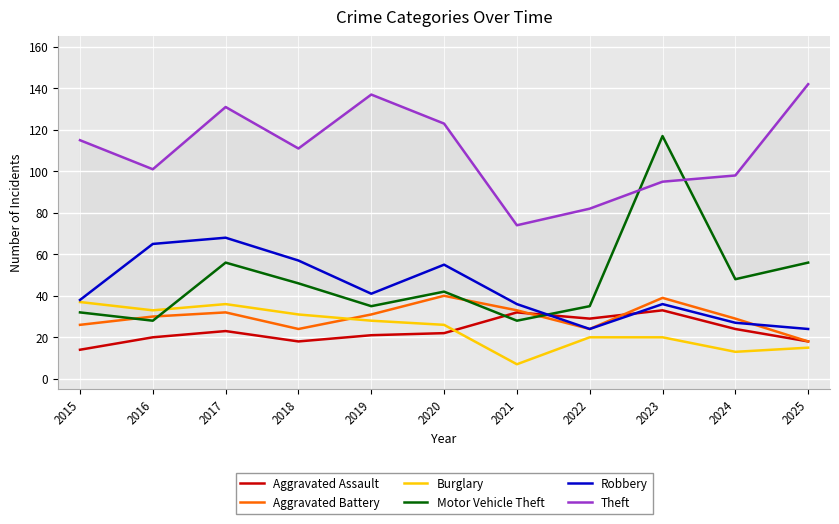

What is the value of the Robbery point at the 6th from the left?

55